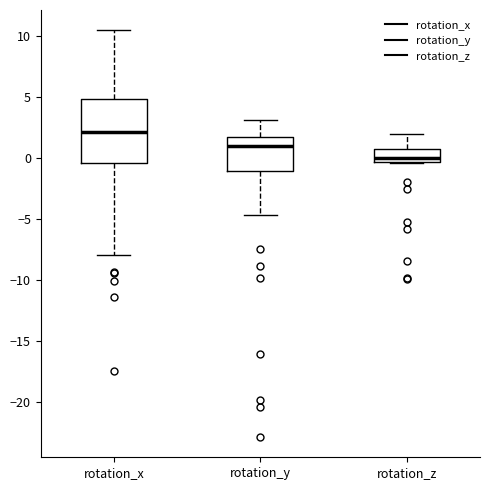

Which box is the tallest, from its lower edge to its upper edge?

rotation_x